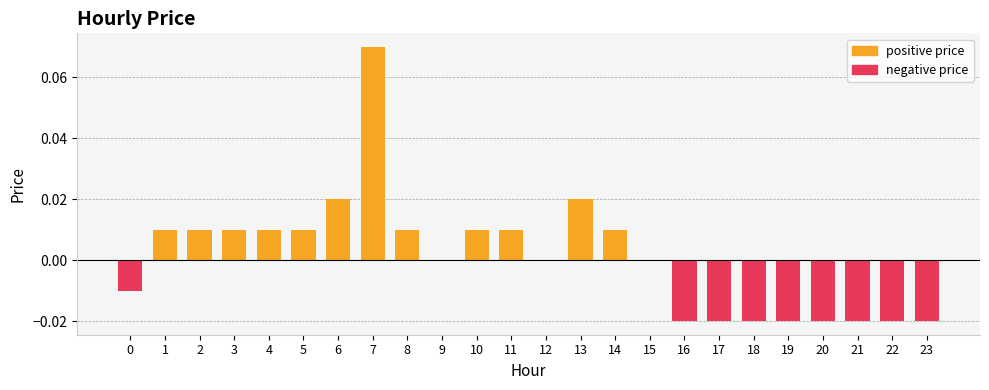

How many values exceed 0?

12